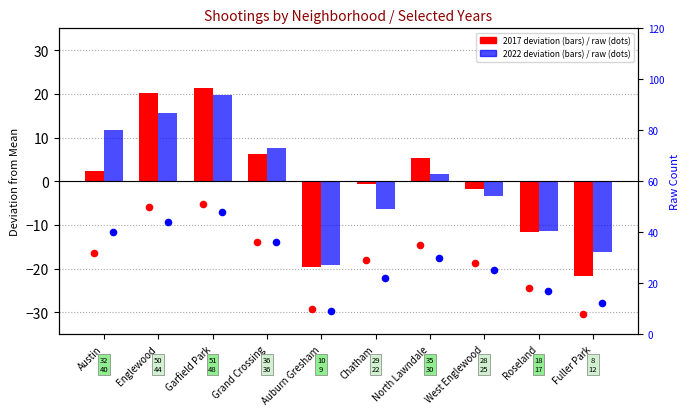

What is the total value across all series at Austin?

86.0